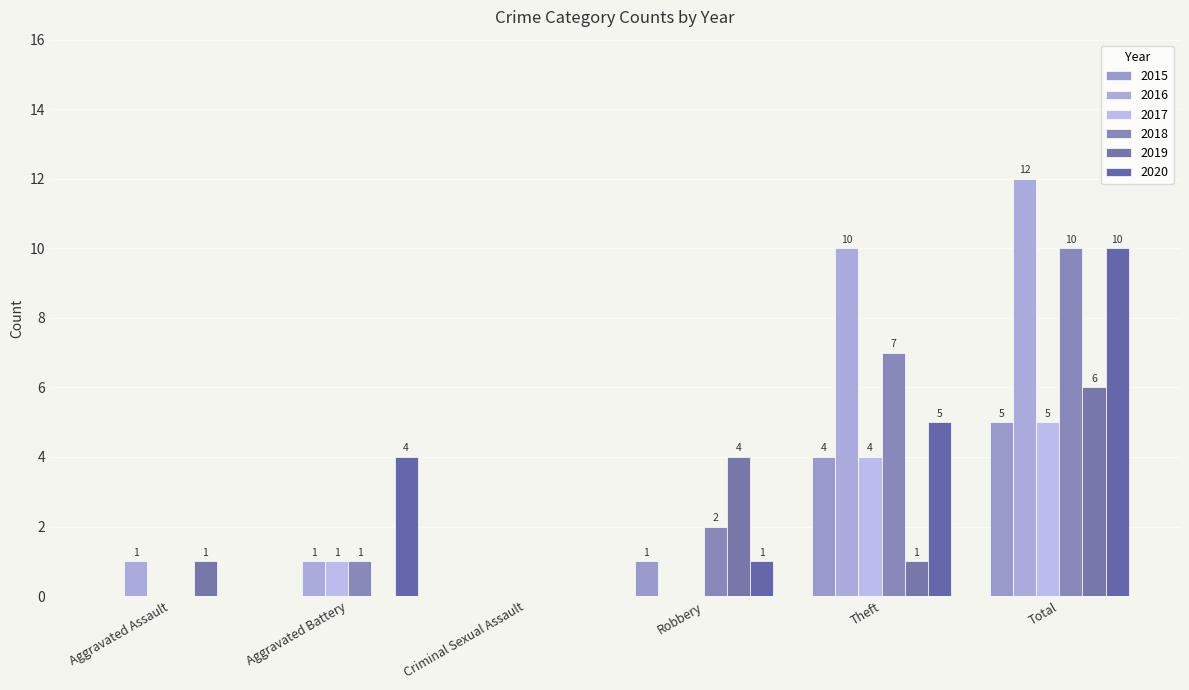

What position from the right is Aggravated Battery?

5